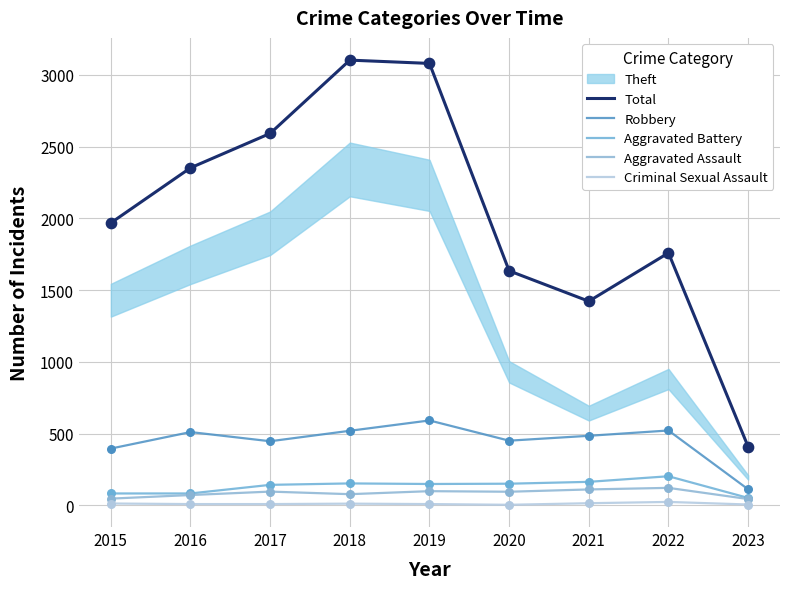

Which series has the largest total across all categories?

Total